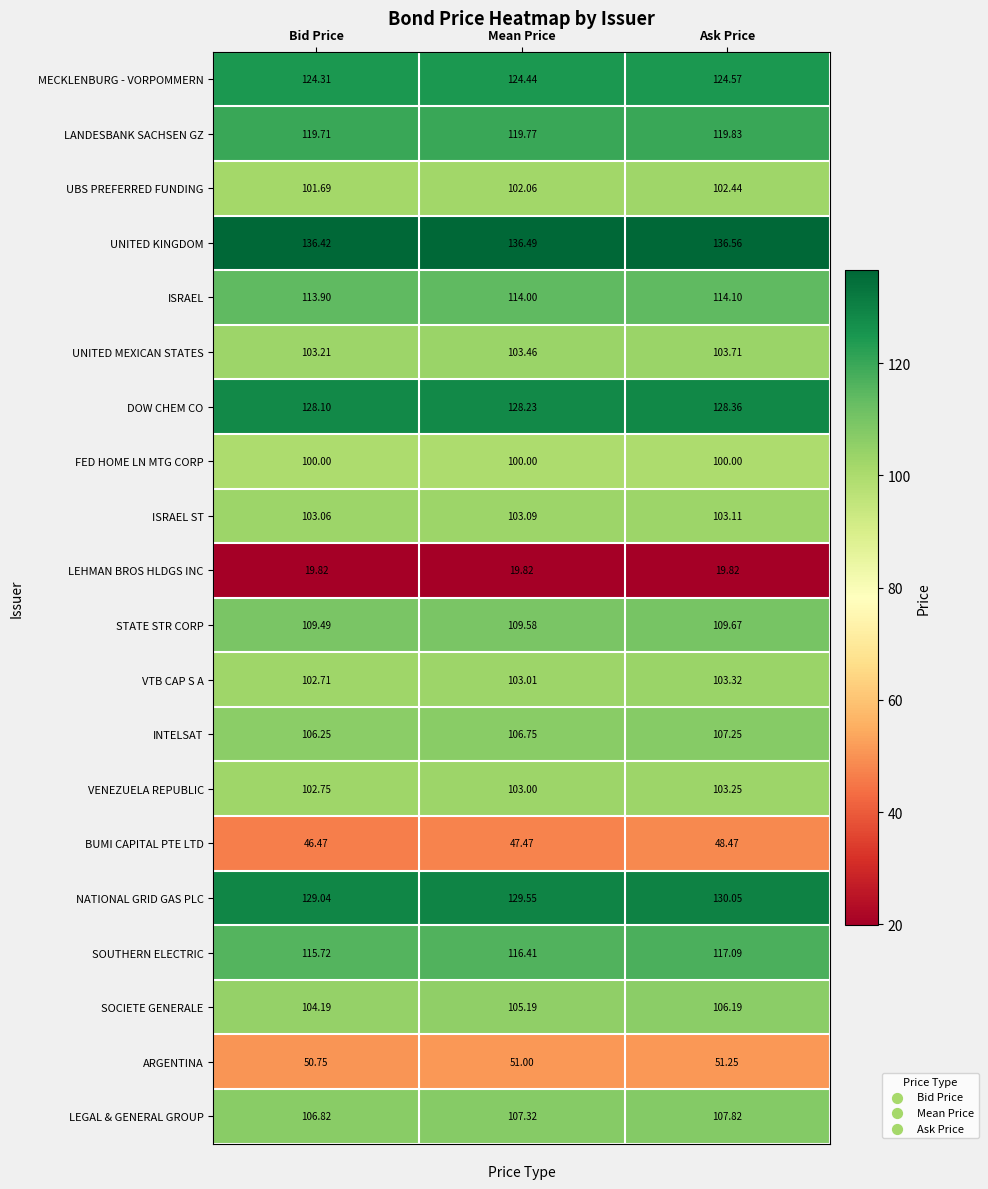

Is the value of FED HOME LN MTG CORP at Ask Price greater than the value of NATIONAL GRID GAS PLC at Ask Price?

No